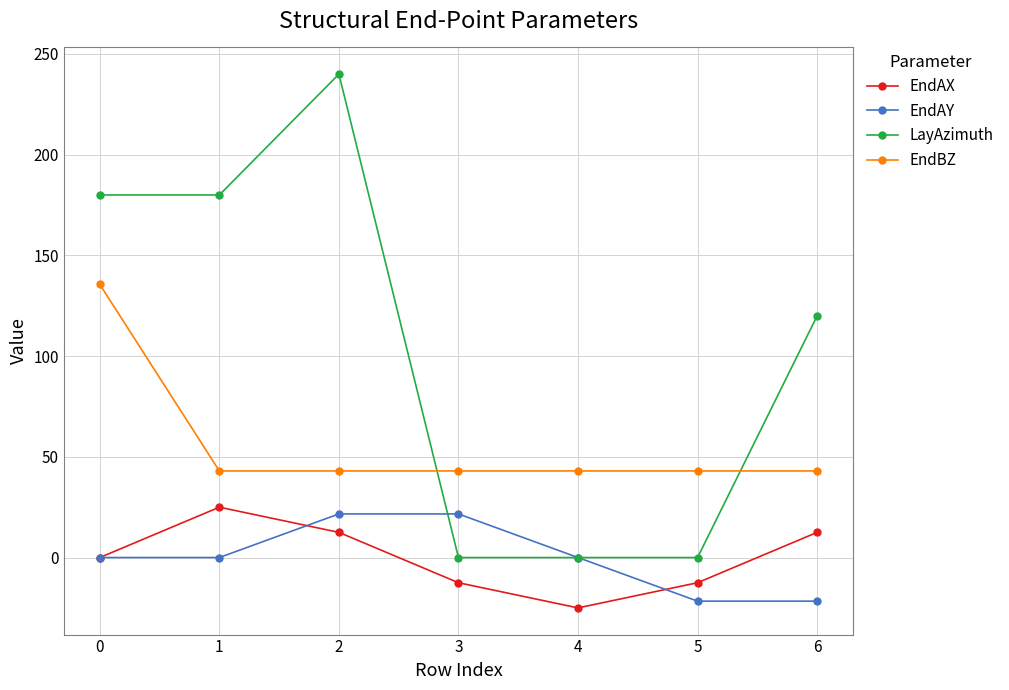

How many categories are shown in the chart?

7